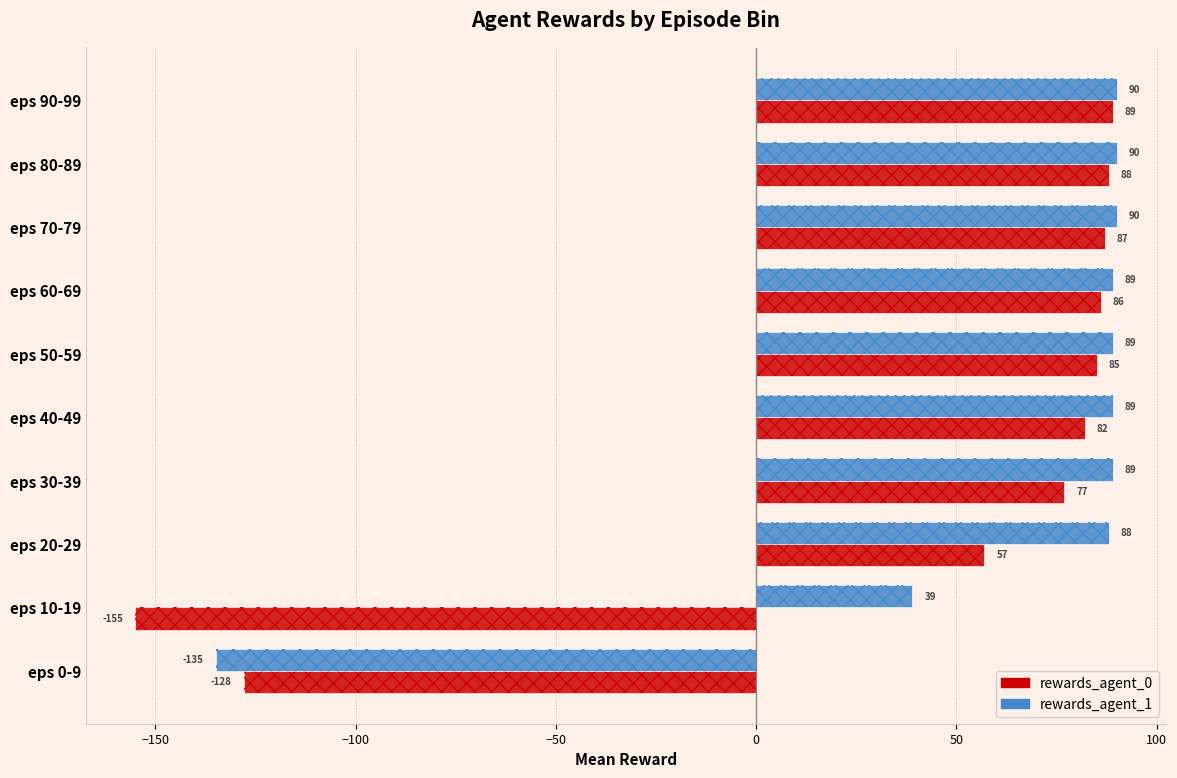

Which series has the widest spread of values?

rewards_agent_0